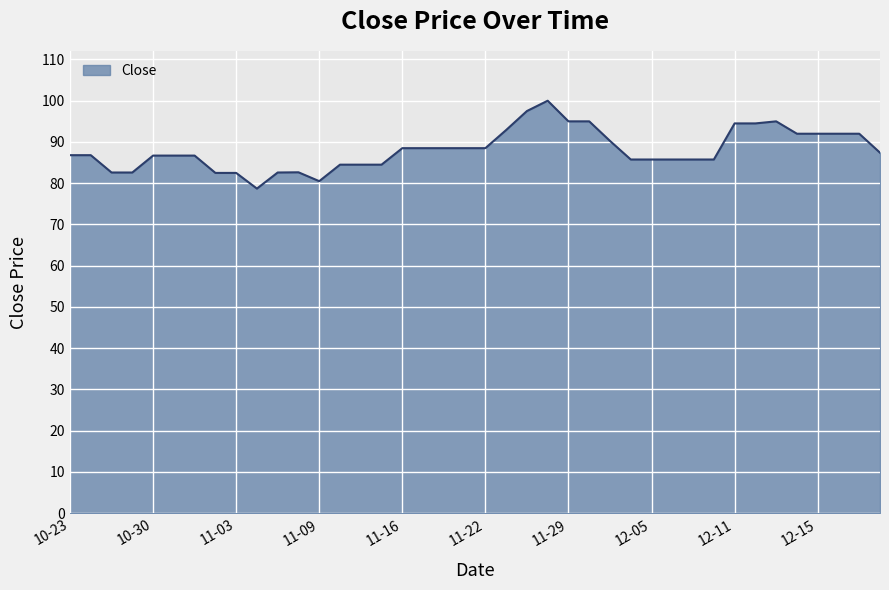

What is the difference between the maximum and minimum values?

21.3